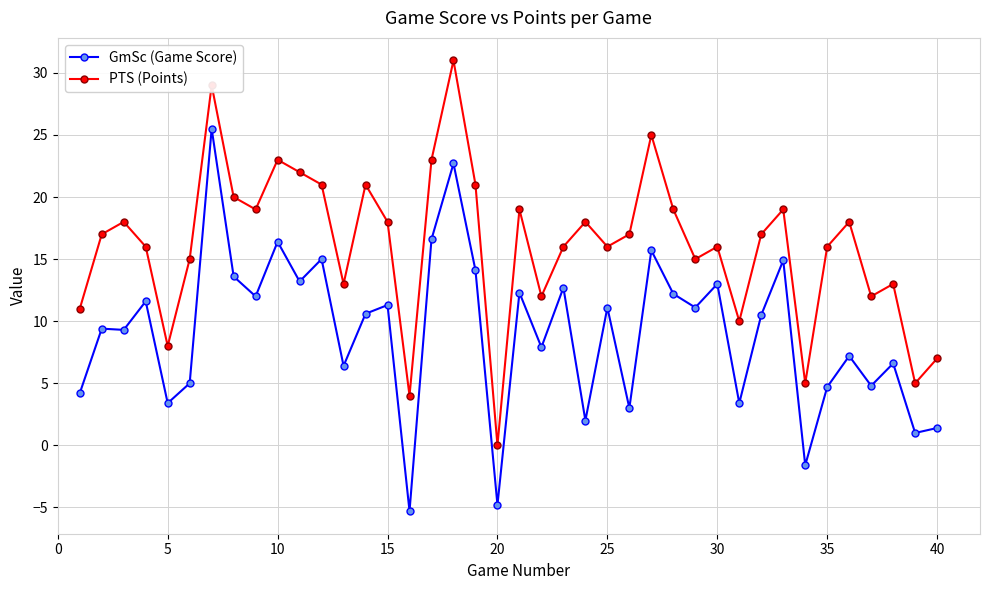

What is the average value of the GmSc (Game Score) series?

9.1